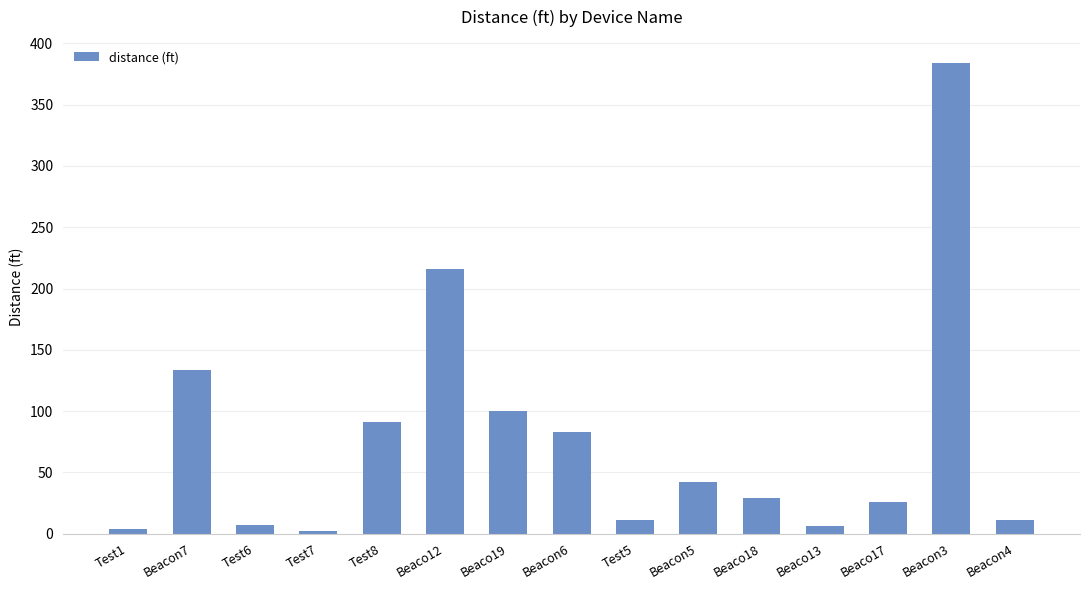

What position from the right is Beacon5?

6